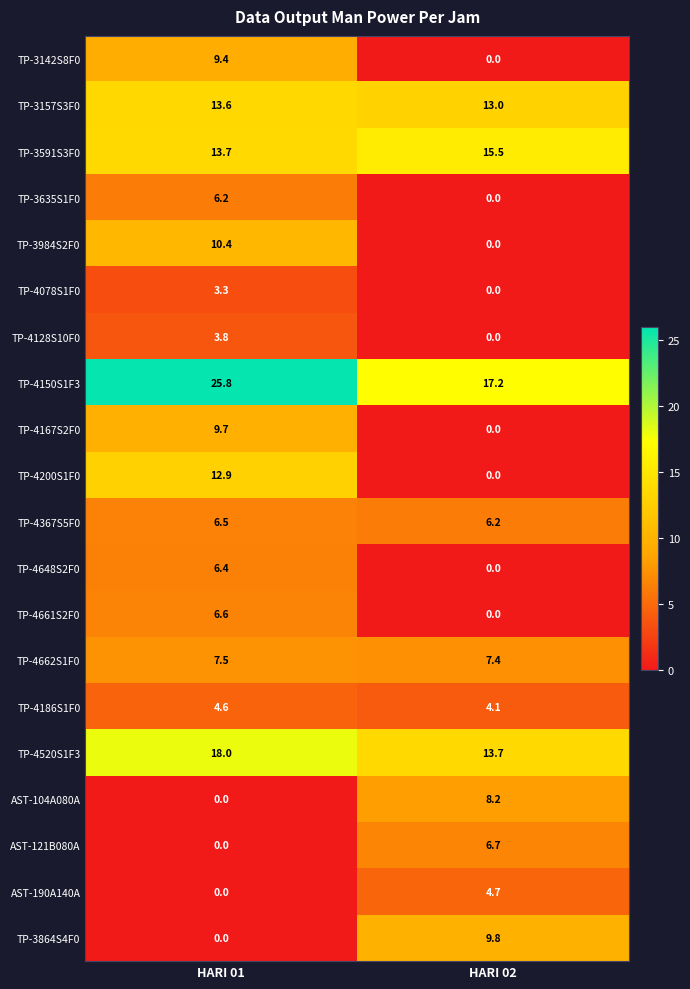

What is the difference between the TP-4661S2F0 values at HARI 02 and HARI 01?

6.6